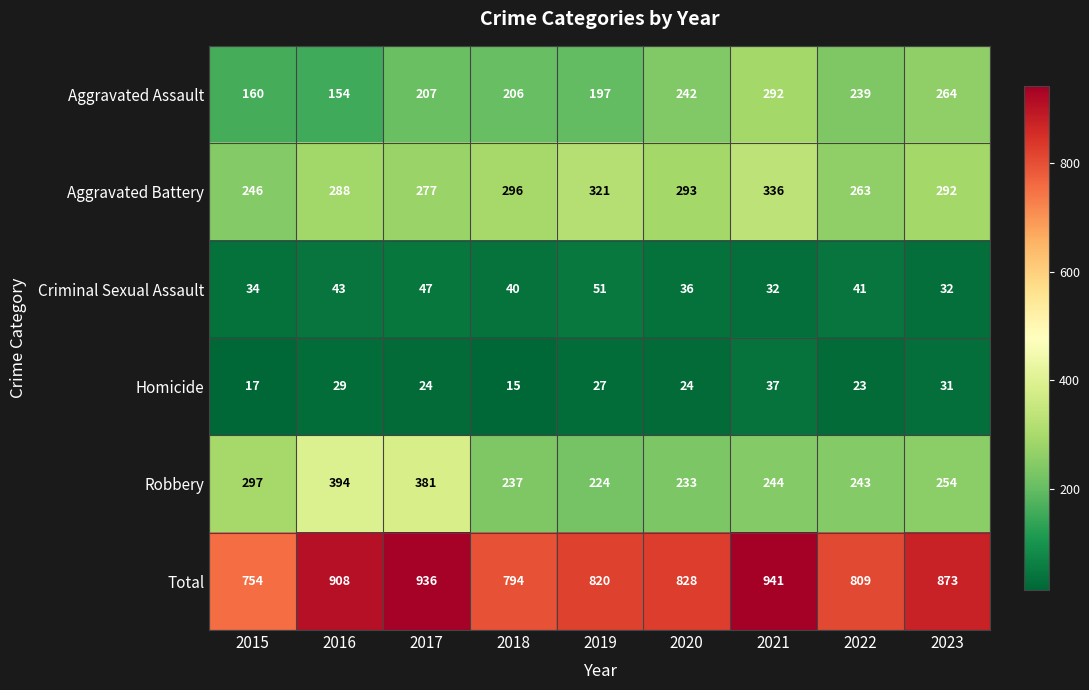

What is the total value across all series at 2020?

1656